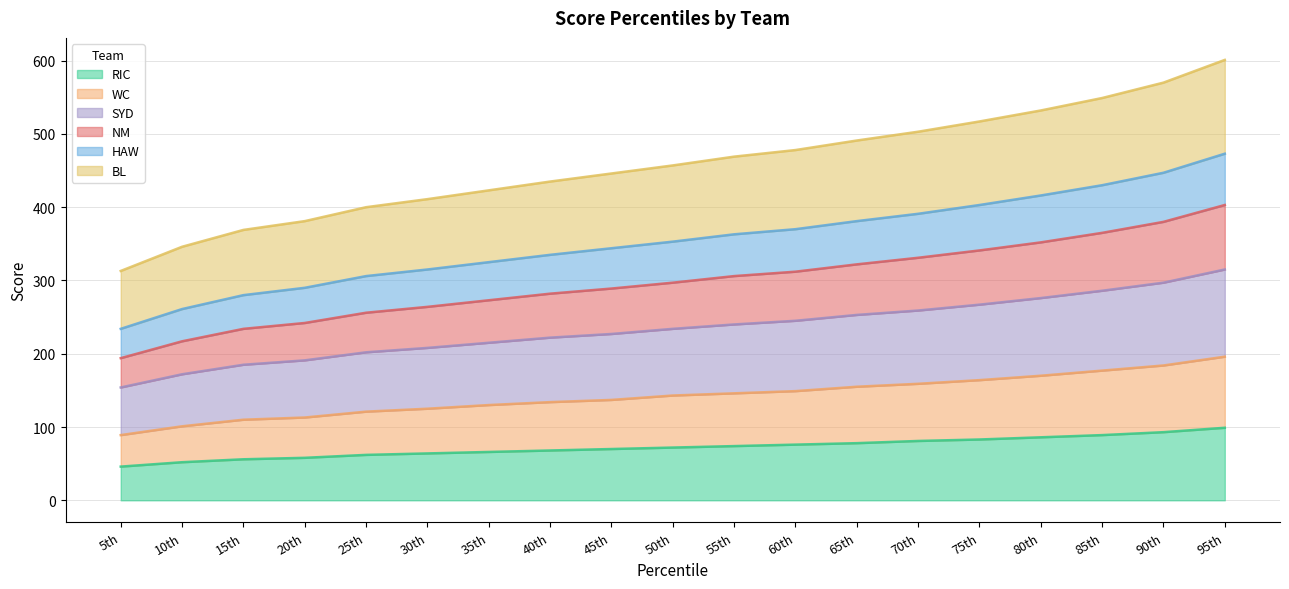

Where does the HAW series first go above 457?

55th